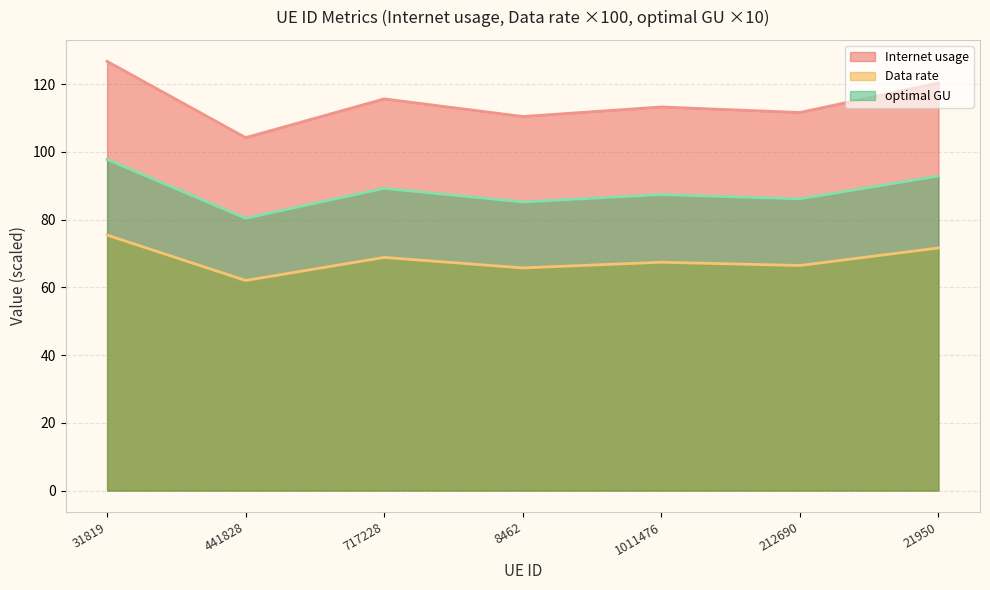

List the labels in order of Internet usage value, smallest first.

441828, 8462, 212690, 1011476, 717228, 21950, 31819